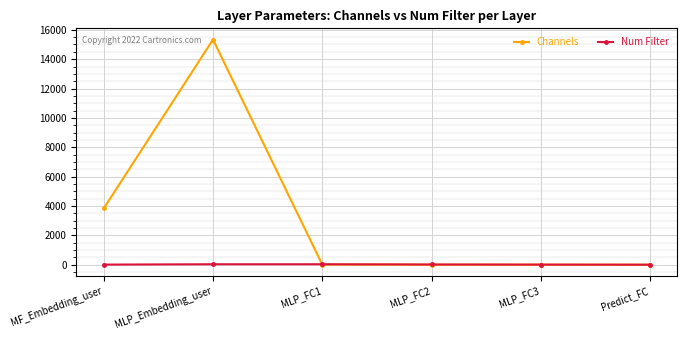

How many lines are shown in the chart?

2